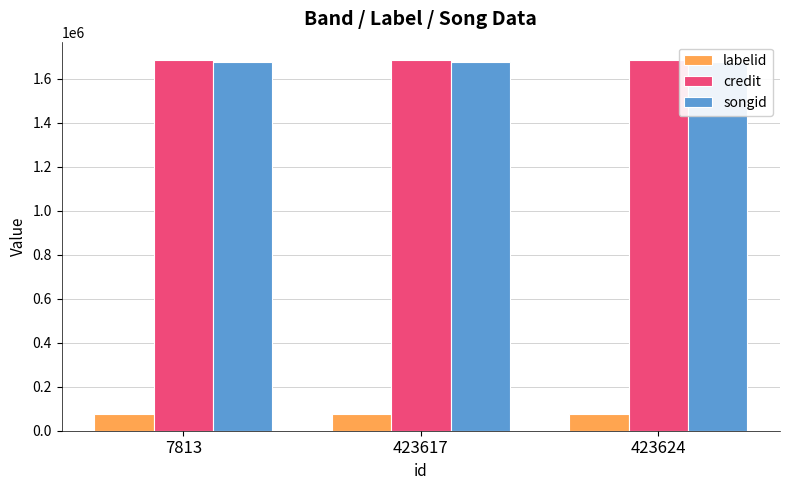

What is the spread (max minus min) of values at 7813?

1607144.5